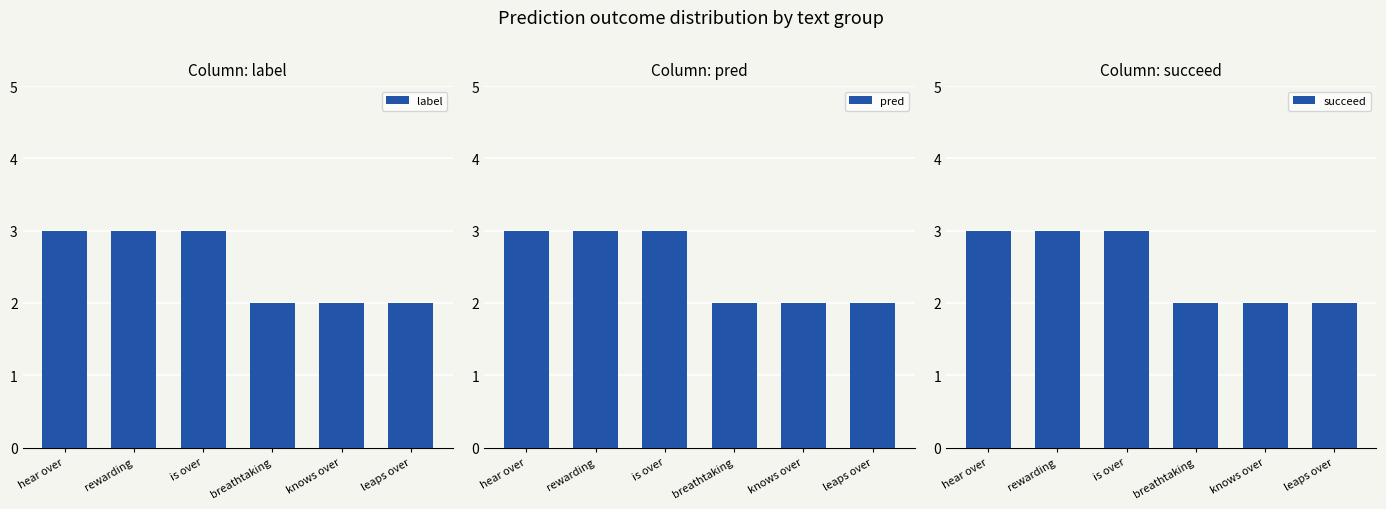

Is the value of pred at is over greater than the value of succeed at is over?

No